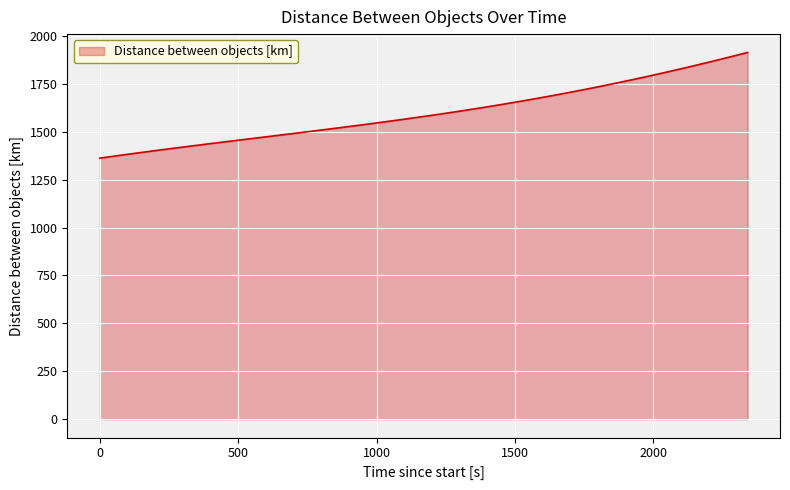

What is the difference between the maximum and minimum values?

551.3